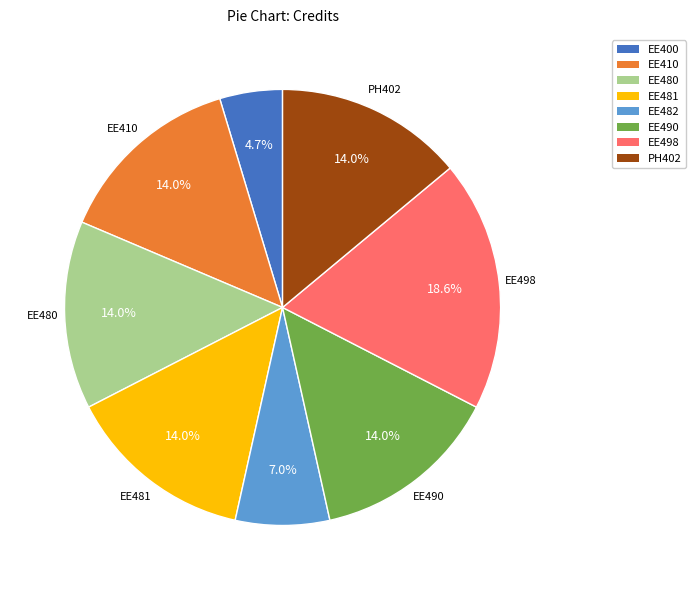

What is the ratio of the value at EE400 to the value at EE490?

0.3